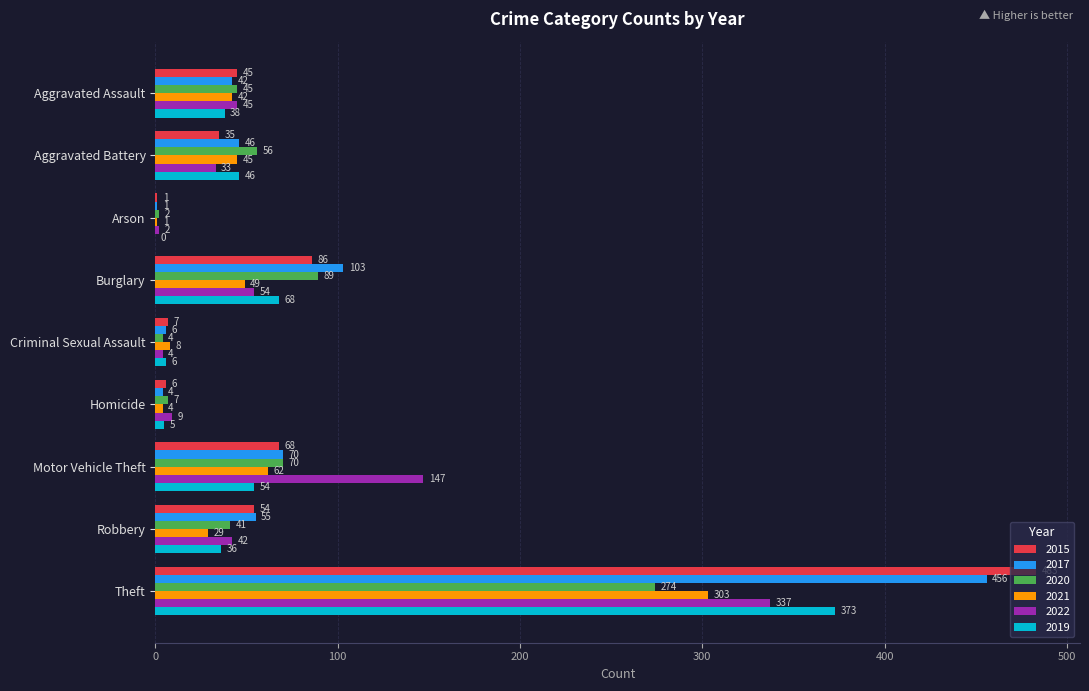

What is the sum of the 2021 values at Arson and Theft?

304